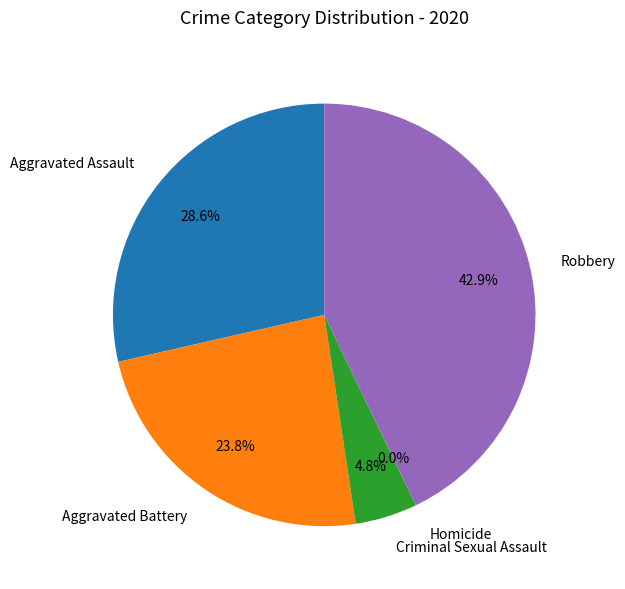

To the nearest percent, what percentage of the pie is Aggravated Assault?

29%